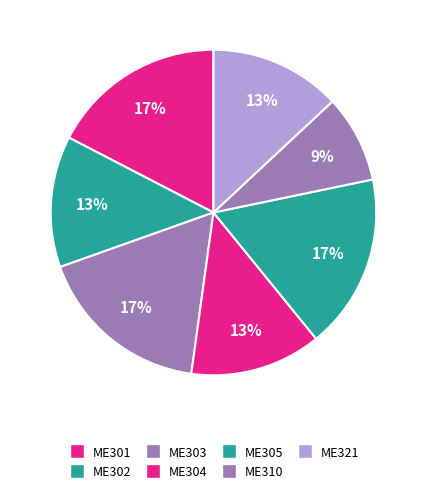

Is ME305 the majority of the pie?

No